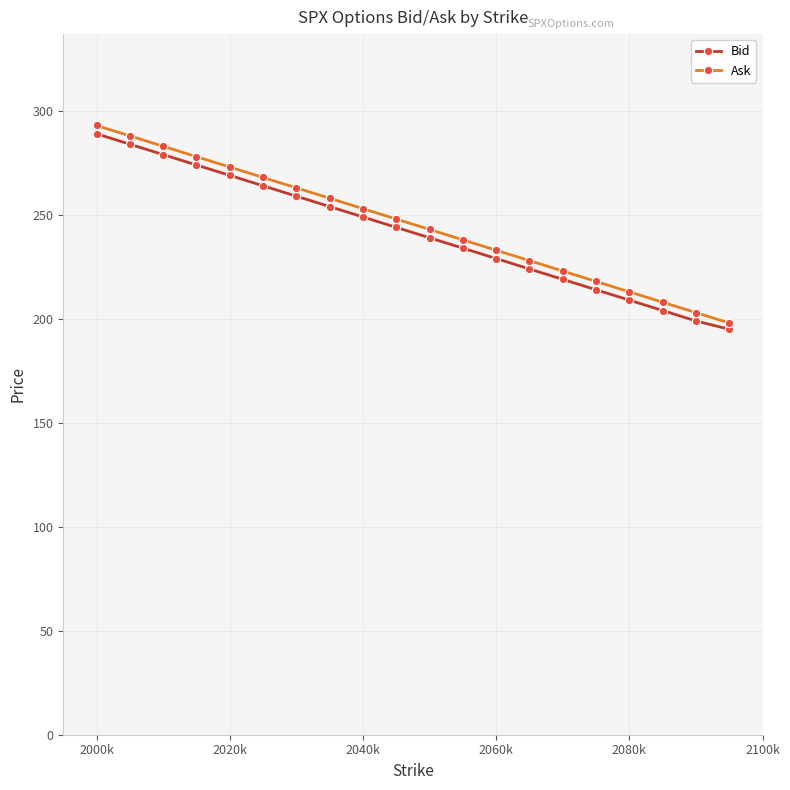

What is the average value of the Ask series?

246